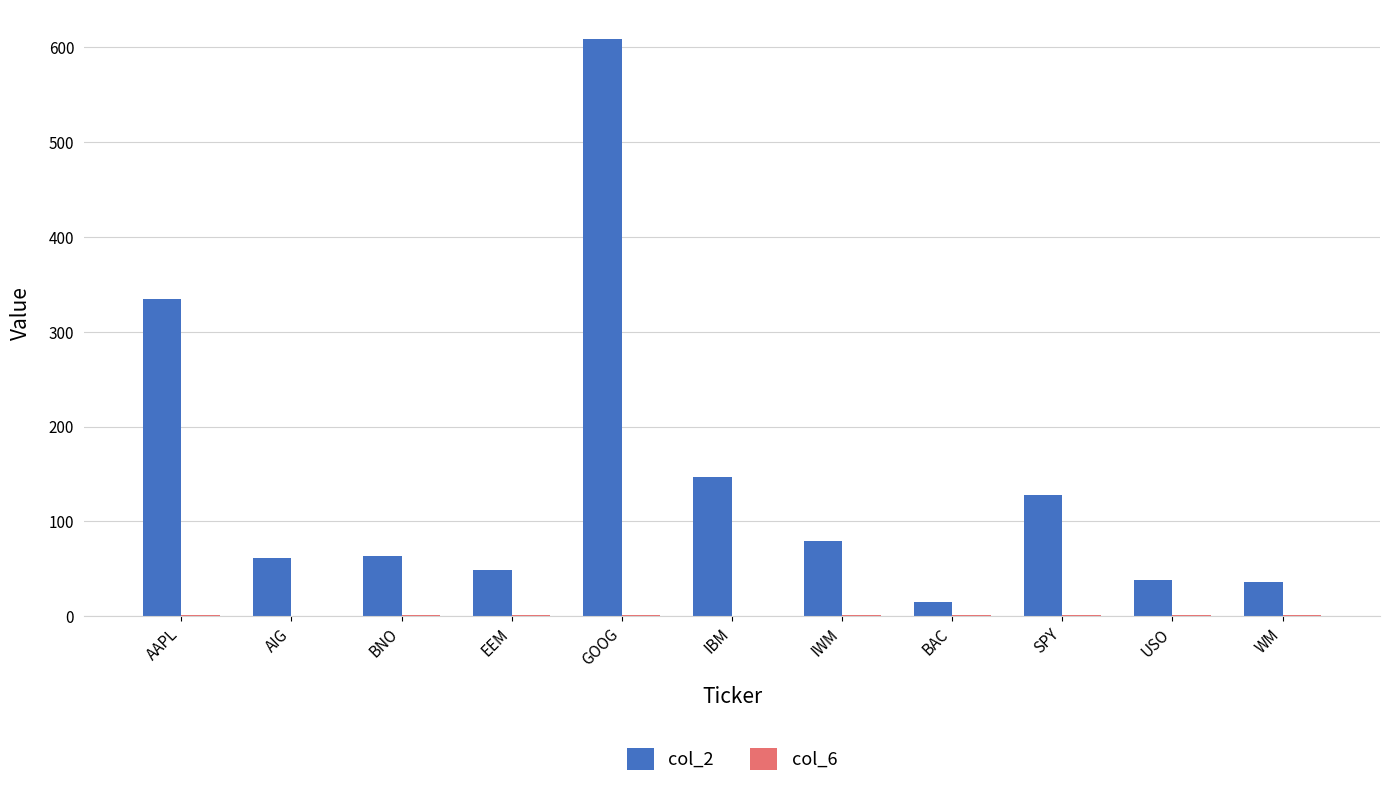

What is the spread (max minus min) of values at AIG?

60.2